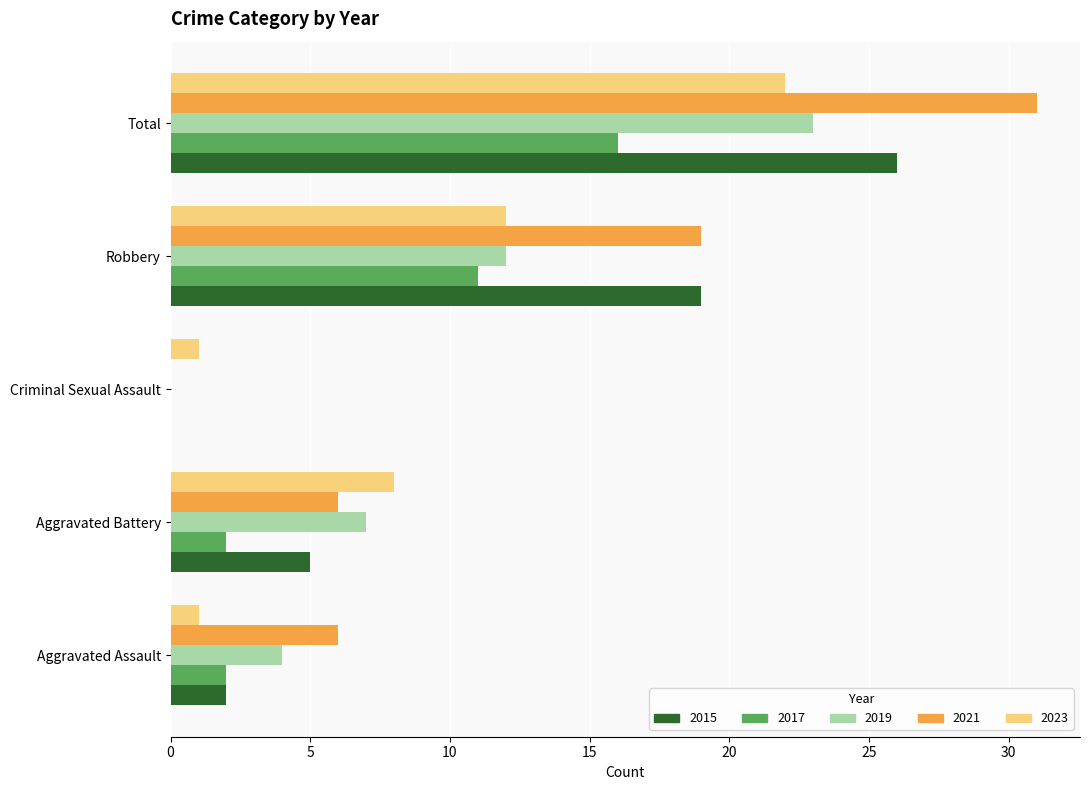

Which series changed the most between Aggravated Battery and Total?

2021